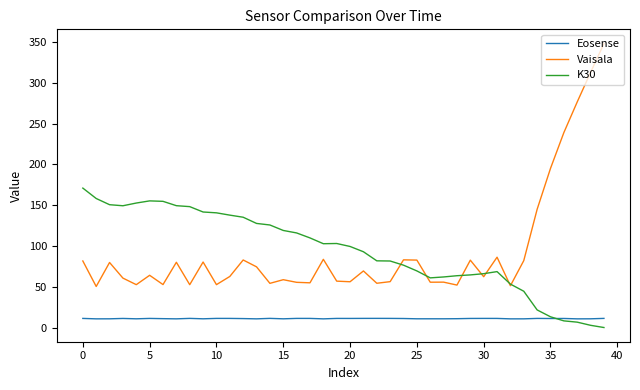

Which series has the widest spread of values?

Vaisala